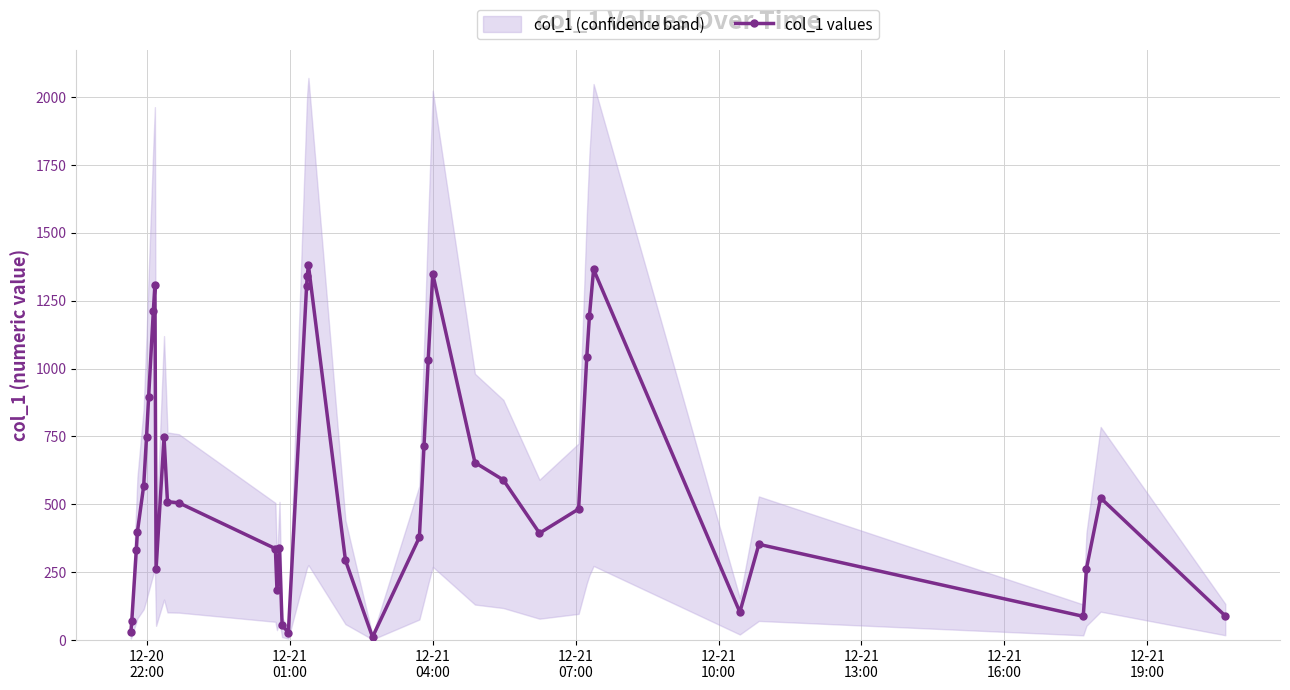

What is the minimum value shown in the chart?

11.2